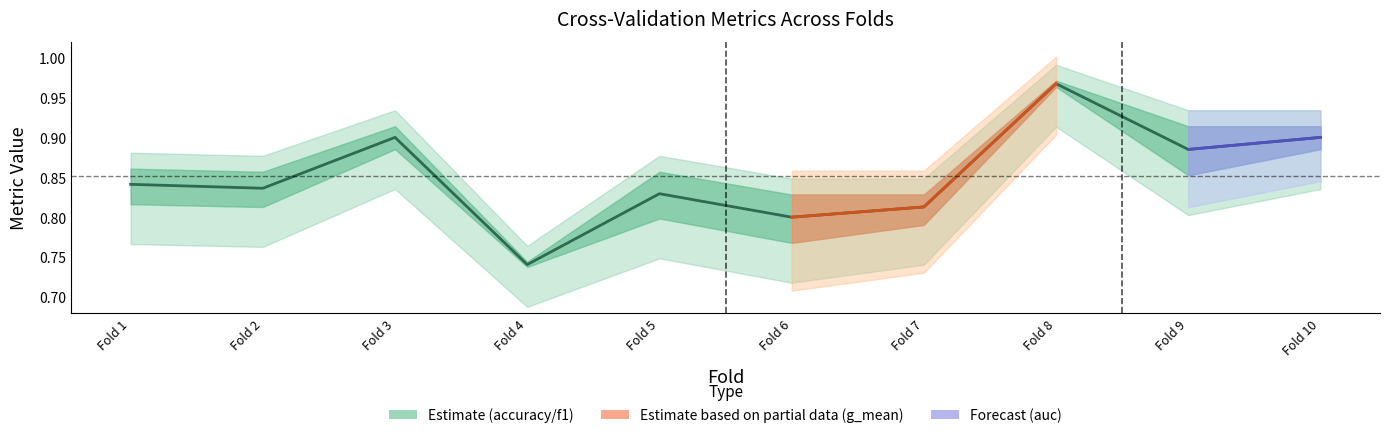

What is the change in value from Fold 2 to Fold 3?

+0.1